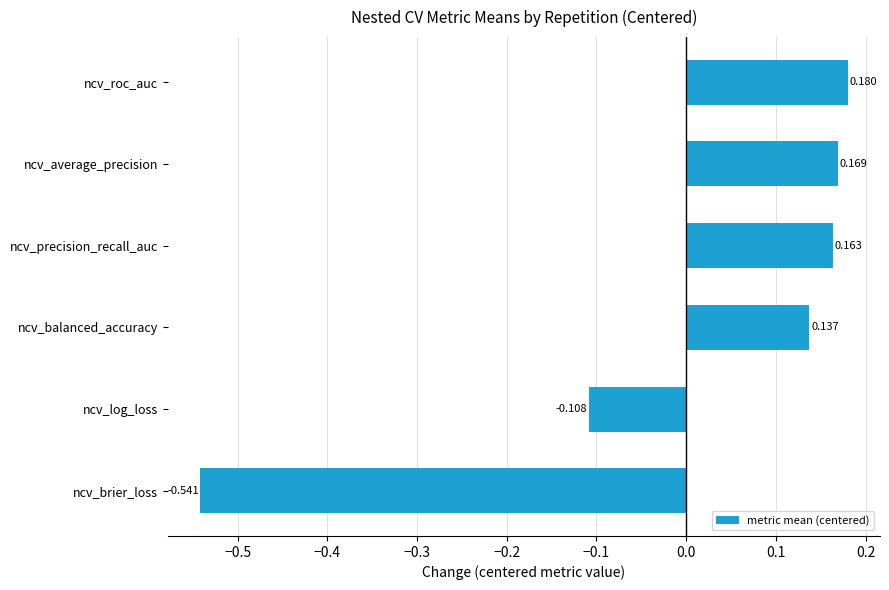

Between ncv_average_precision and ncv_balanced_accuracy, which is larger?

ncv_average_precision